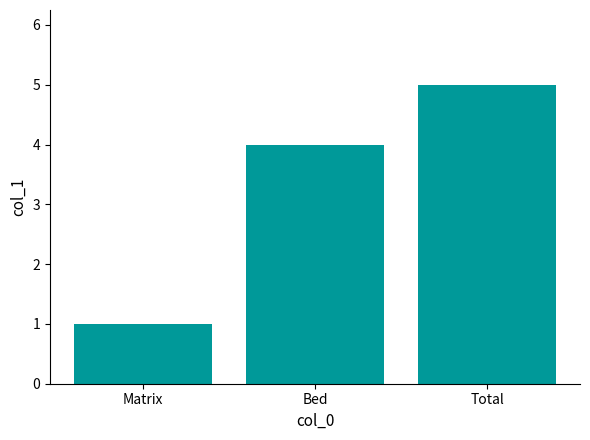

Approximately how many times larger is the value at Bed compared to Total?

0.8